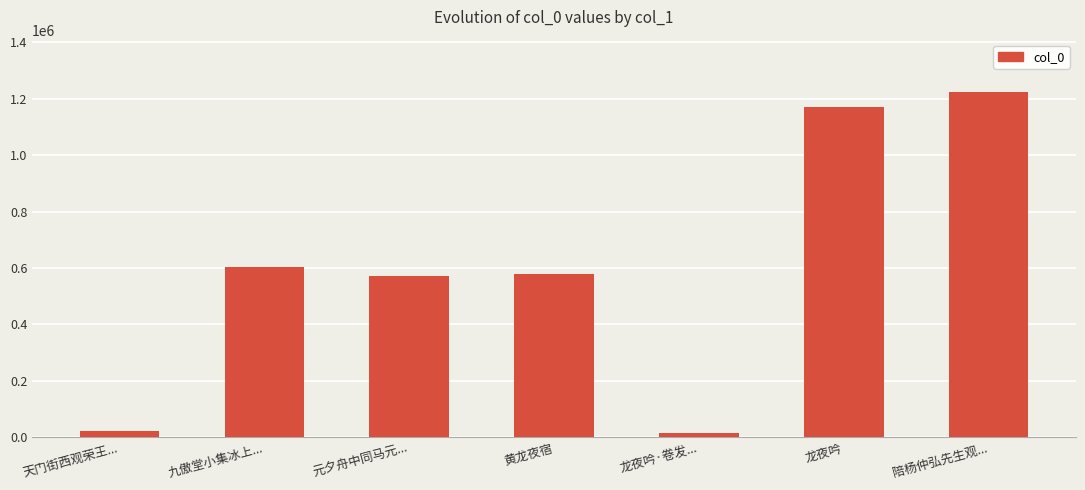

How many categories are shown in the chart?

7